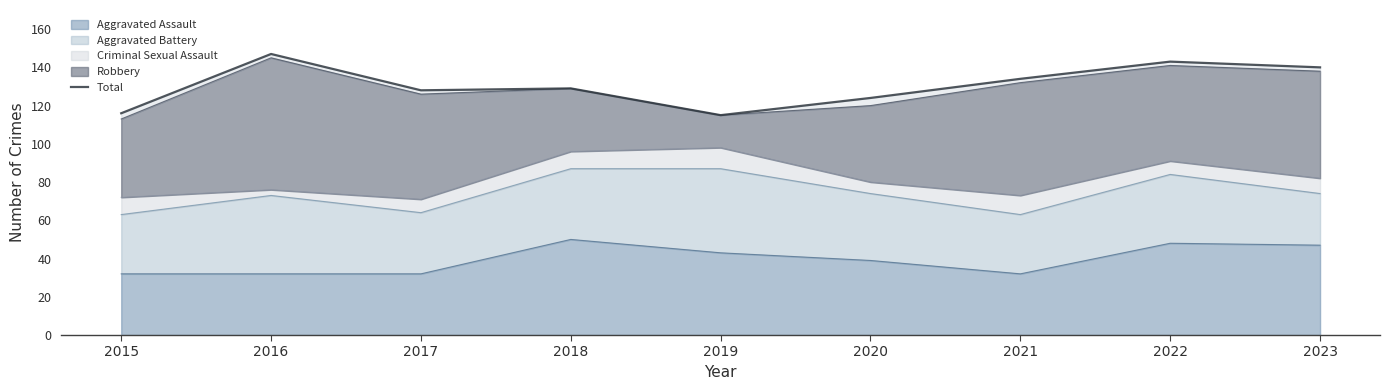

Reading left to right, extract all data points from this chart.

116	147	128	129	115	124	134	143	140